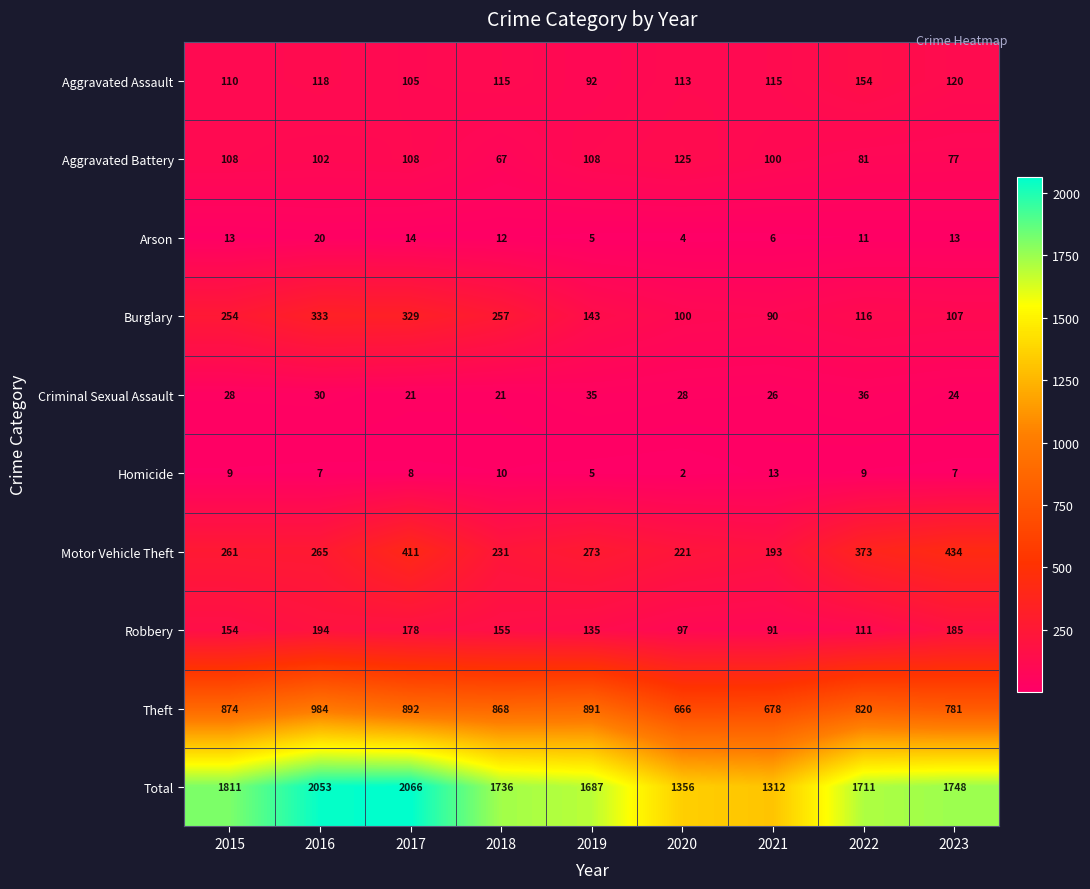

True or false: Robbery has a value of 178 at 2017.

True